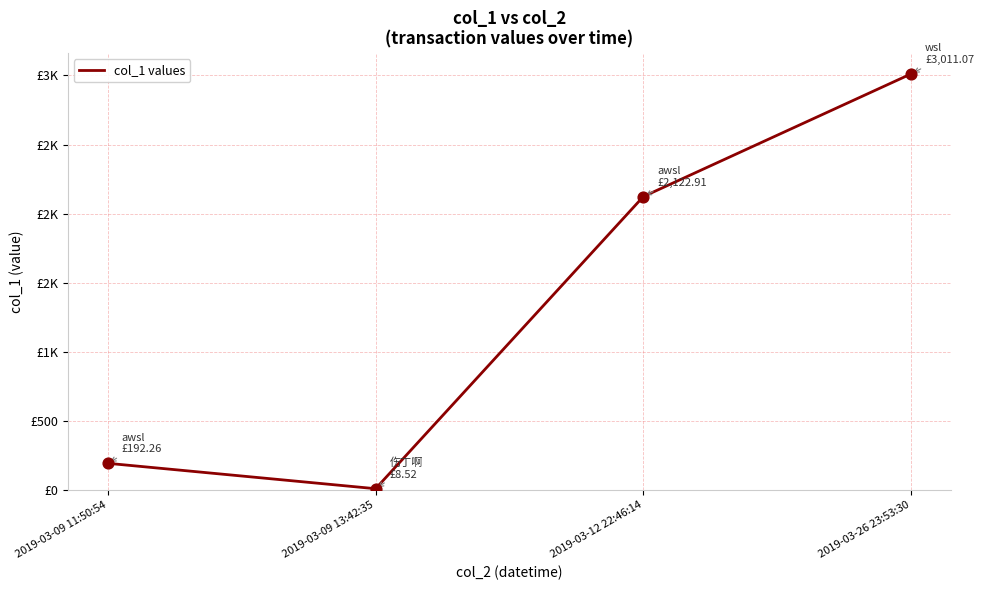

What is the change in value from 2019-03-09 11:50:54 to 2019-03-09 13:42:35?

-183.7